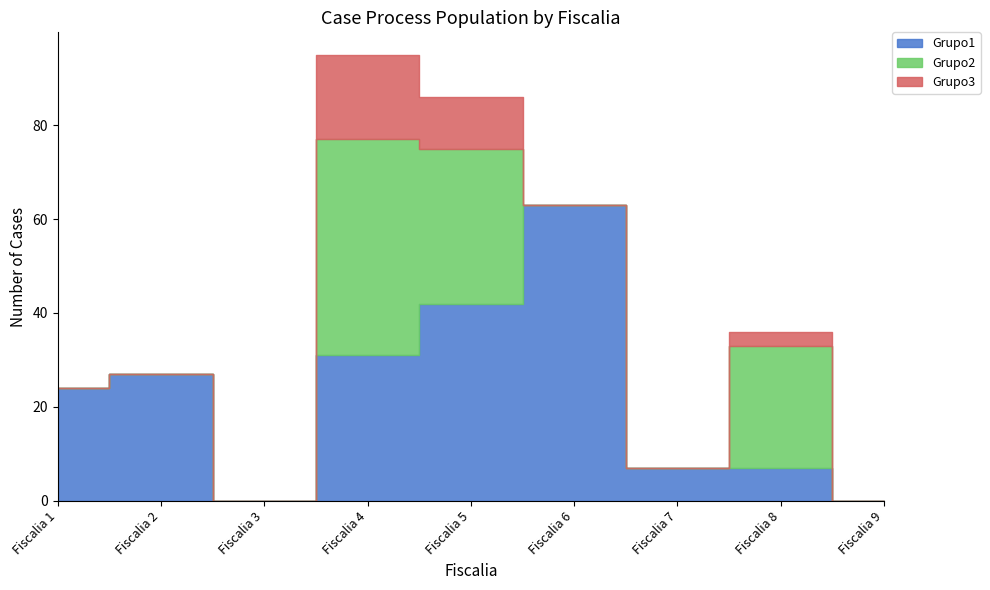

Reading right to left, transcribe all the data shown in this chart.

Grupo1: 0	7	7	63	42	31	0	27	24
Grupo2: 0	26	0	0	33	46	0	0	0
Grupo3: 0	3	0	0	11	18	0	0	0